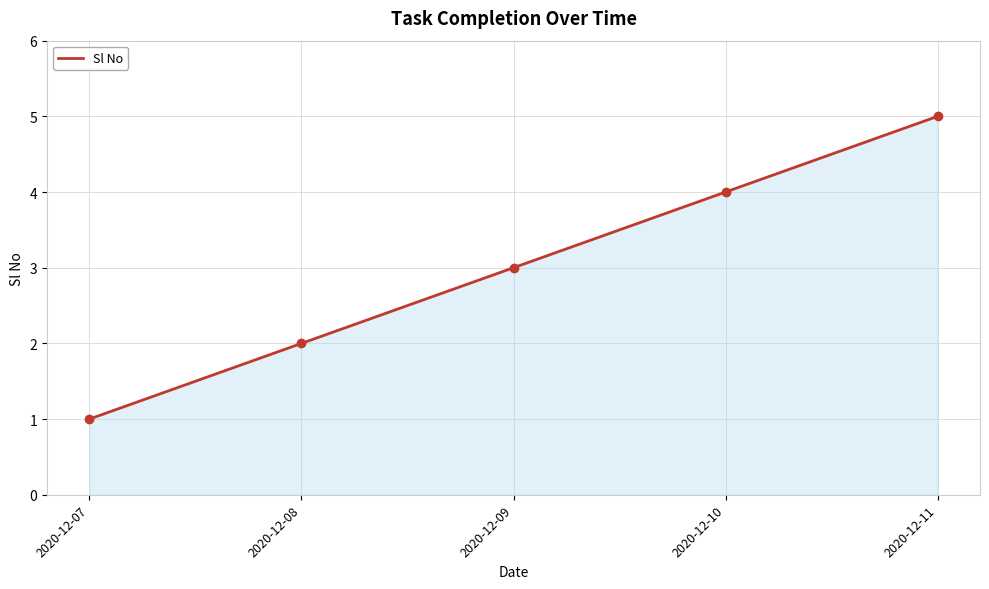

True or false: the data shows 2 at 2020-12-08.

True